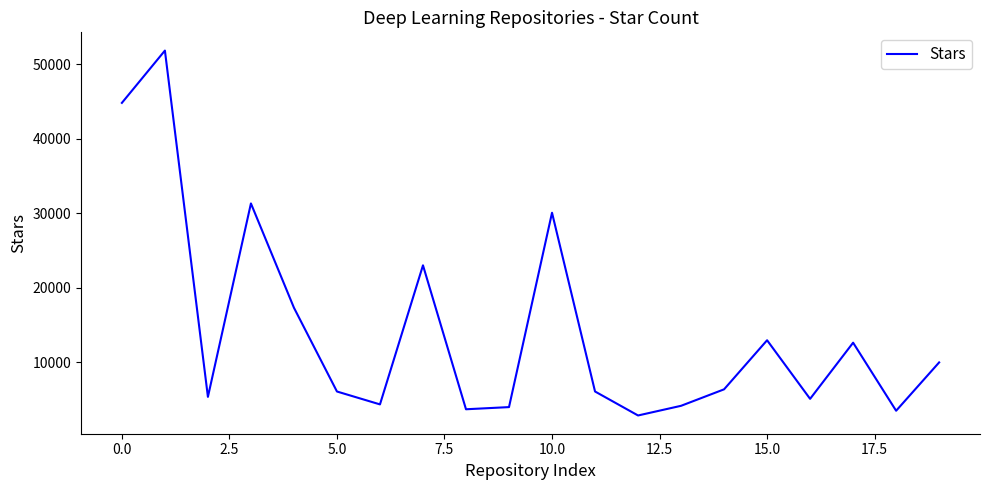

What is the difference between the maximum and minimum values?

48924